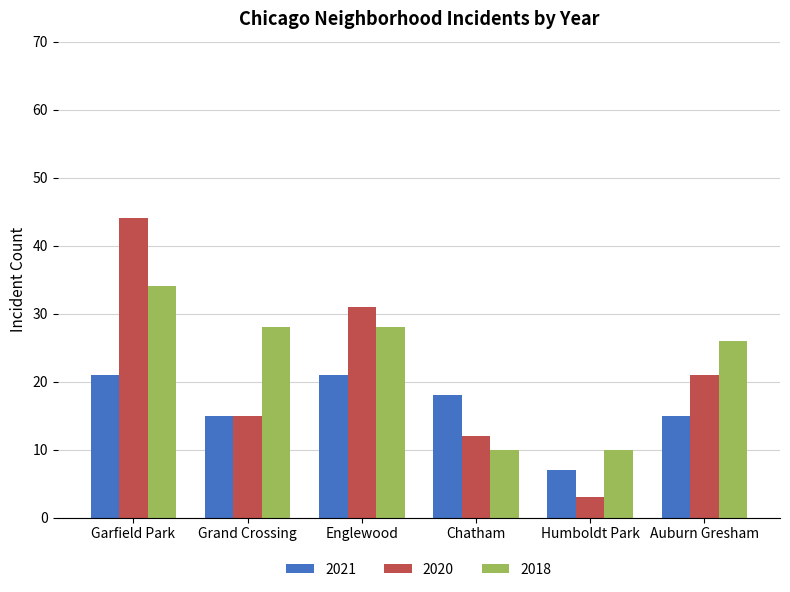

Between Humboldt Park and Auburn Gresham, which series saw the biggest shift?

2020